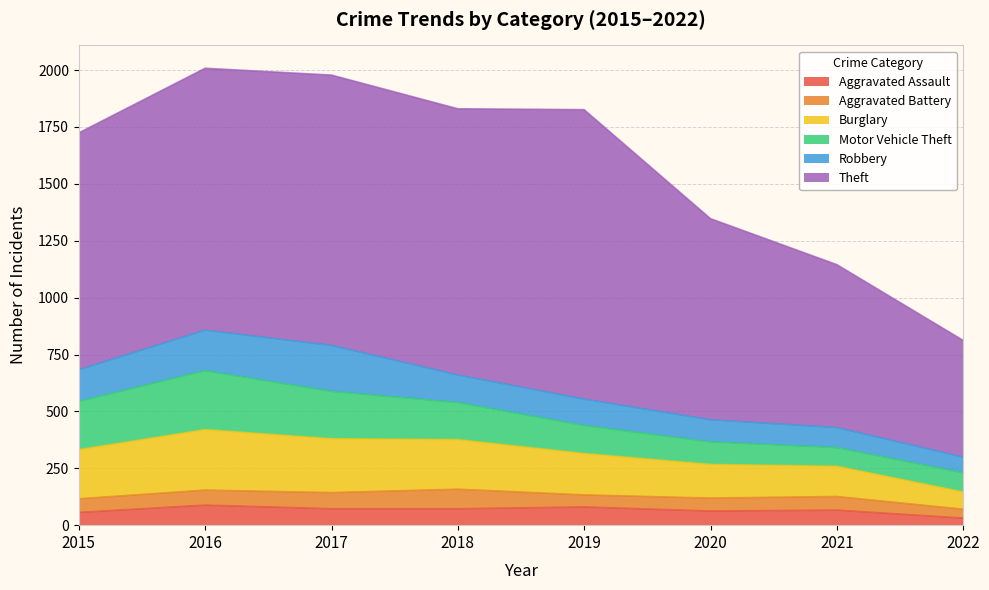

True or false: Robbery and Burglary intersect in this chart.

False